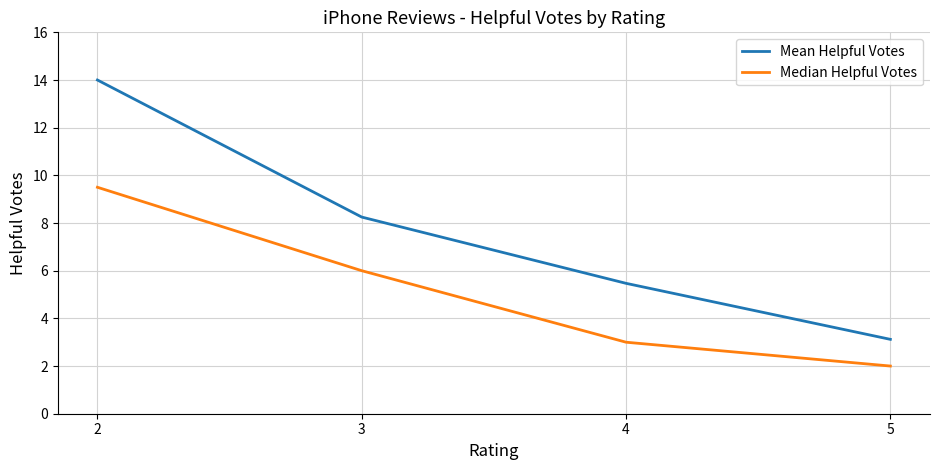

True or false: Mean Helpful Votes and Median Helpful Votes intersect in this chart.

False